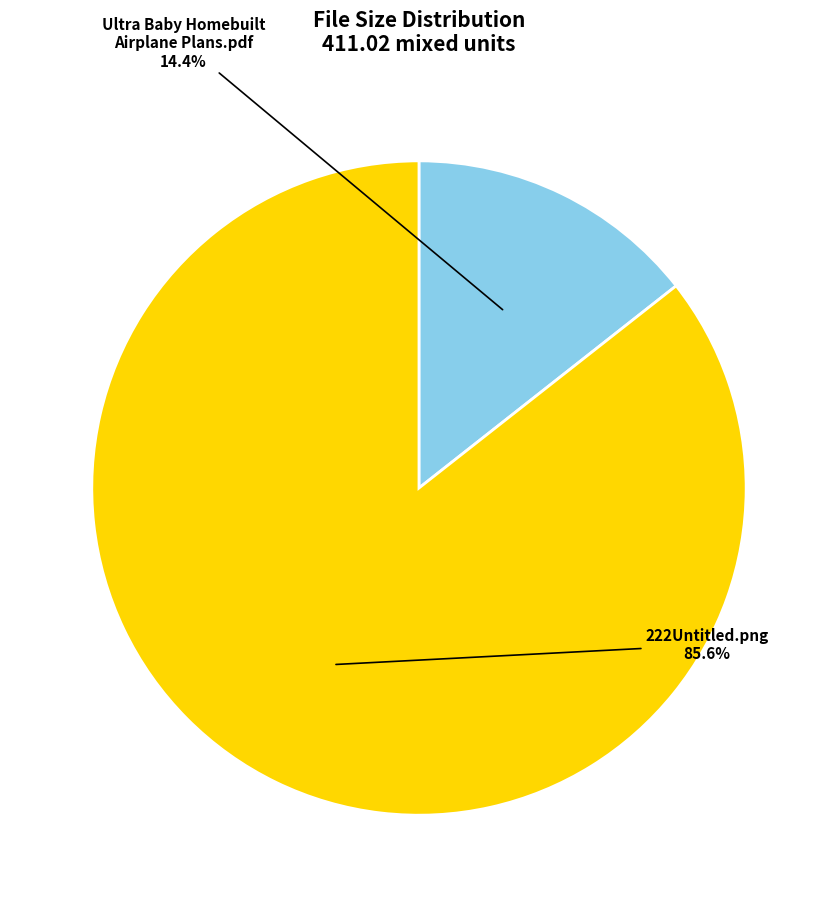

Is there a majority slice in this chart?

Yes